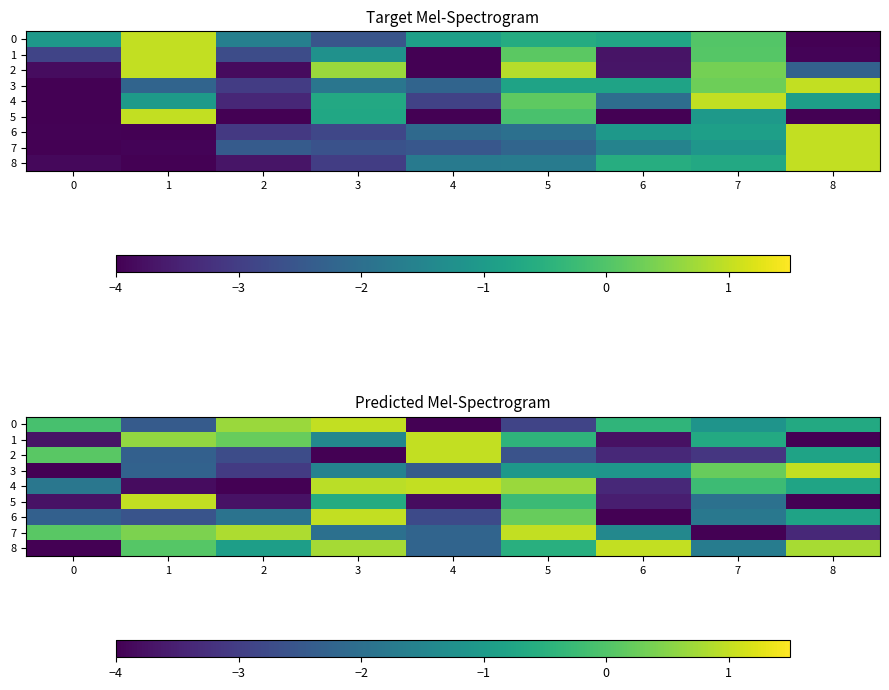

How many positive values does the 6 series have?

2